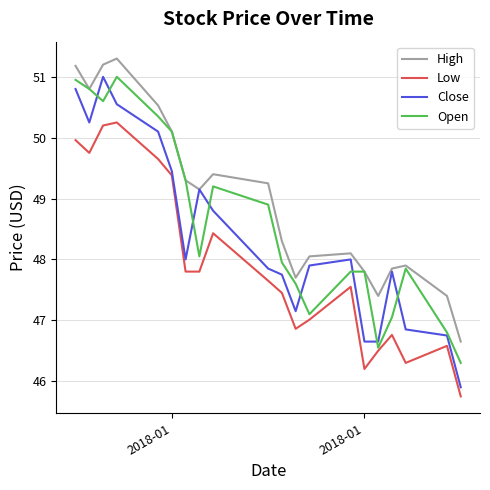

True or false: Open and Close intersect in this chart.

True